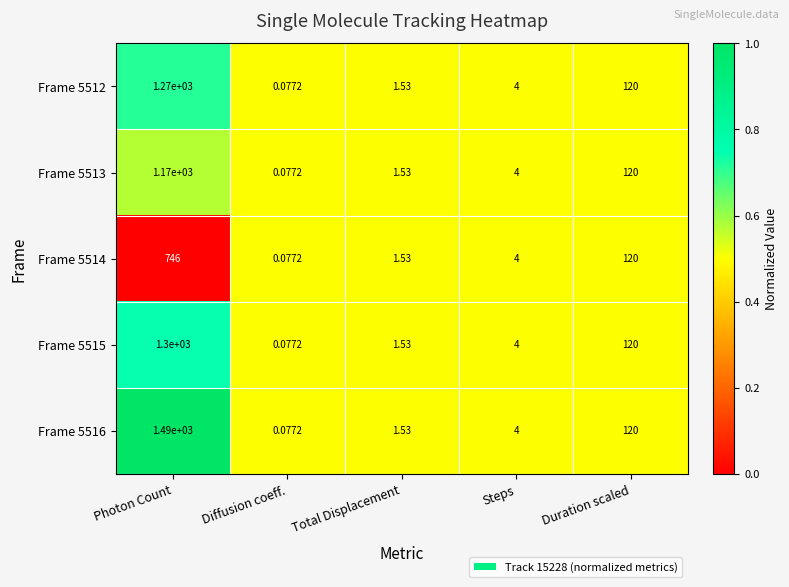

Between Photon Count and Duration scaled, which series saw the biggest shift?

Frame 5516